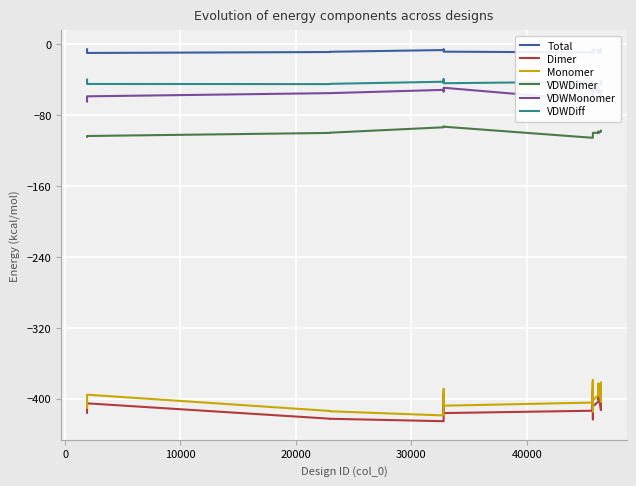

True or false: VDWMonomer and Total cross at least once.

False